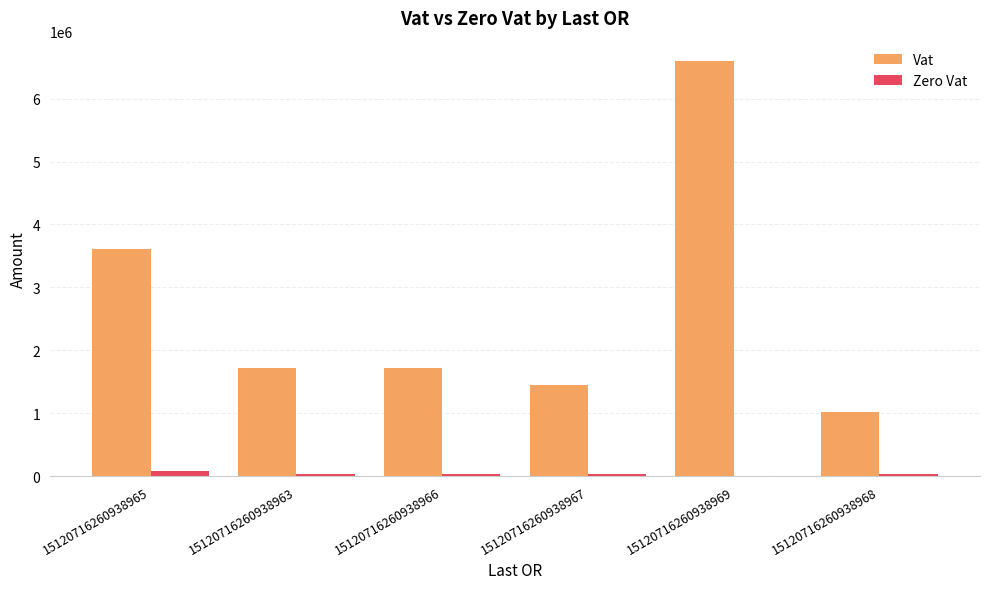

What is the maximum value for Vat?

6592400.1